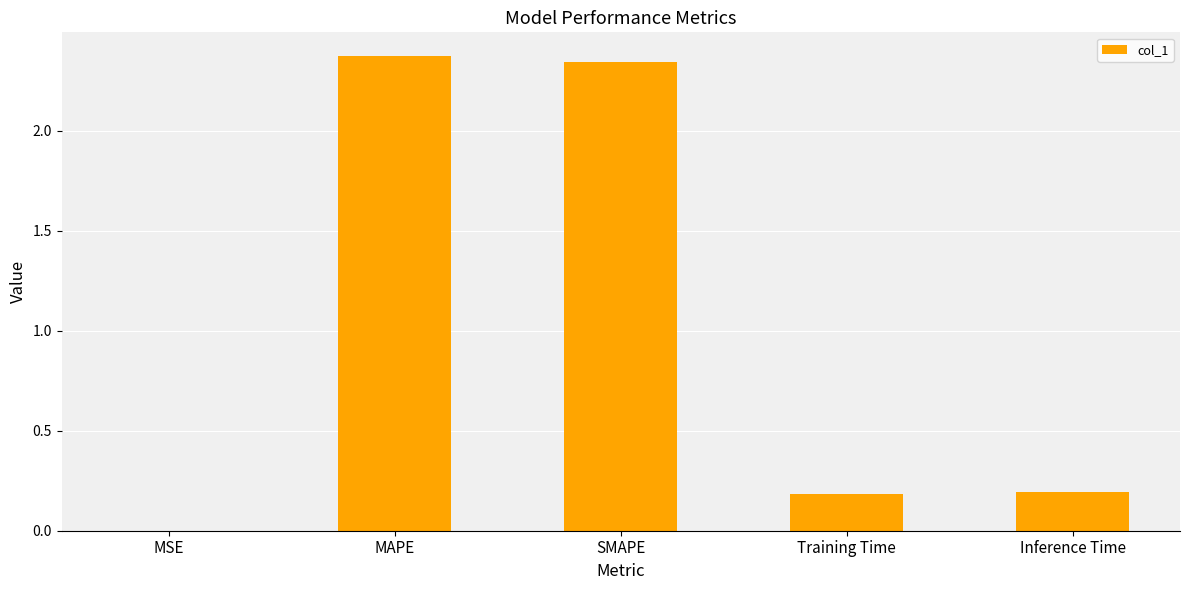

Are the bars horizontal?

No